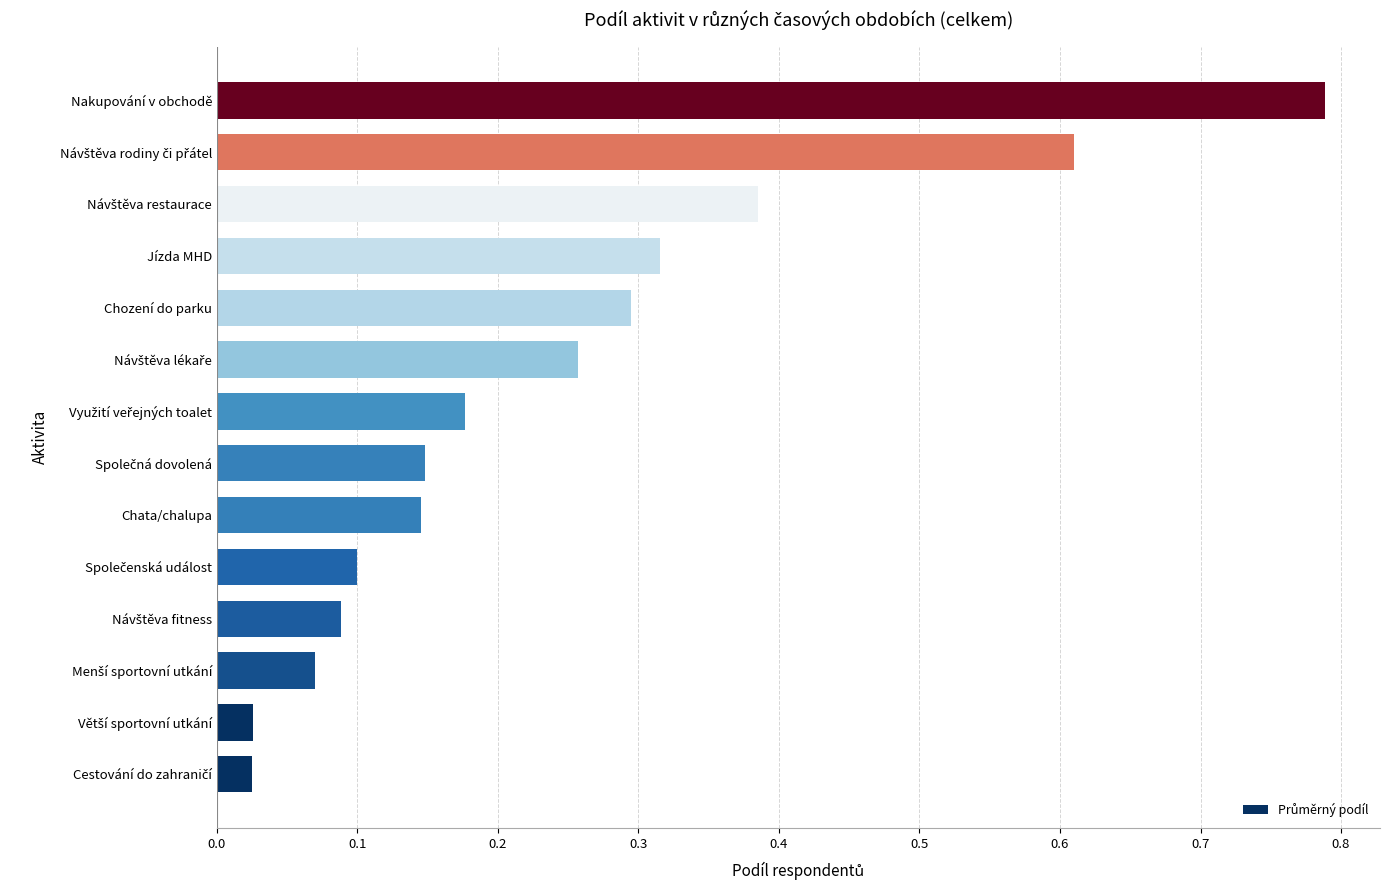

The chart shows a value of 0.0 at Chata/chalupa. True or false?

False